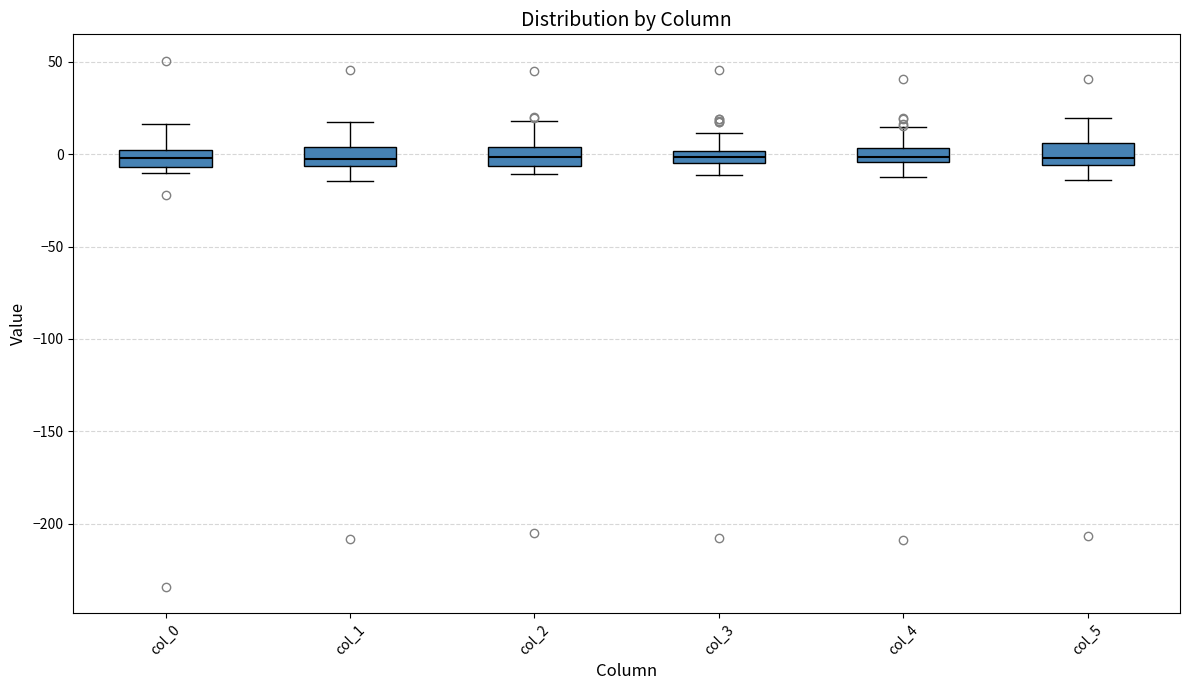

Where does the median line of the box for col_2 sit on the y-axis? The values are not printed on the chart, so give them approximately, as read against the axis.

0